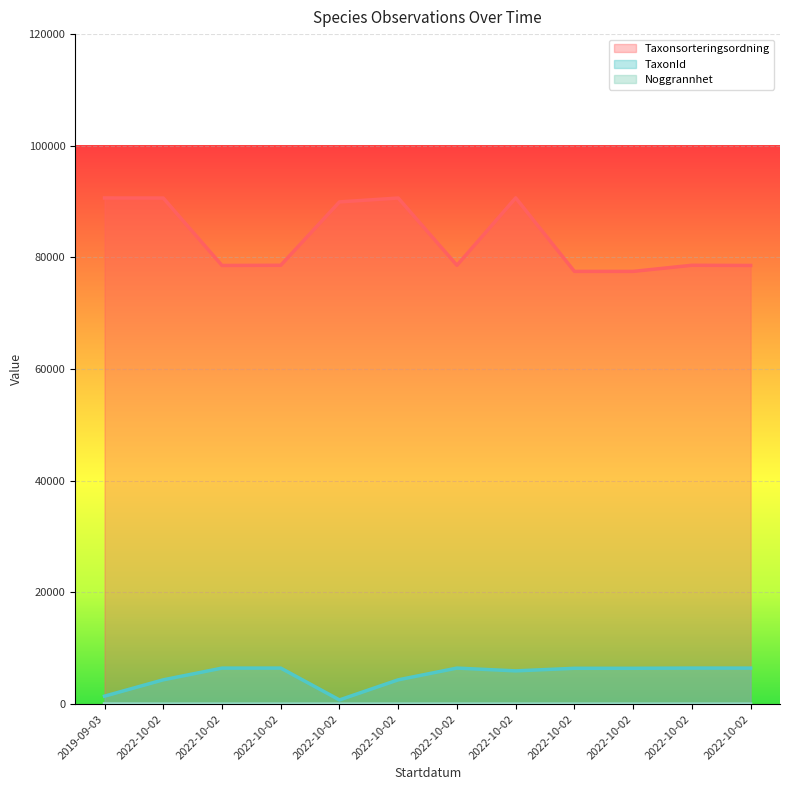

Between 2022-10-02 and 2022-10-02, which is larger?

2022-10-02